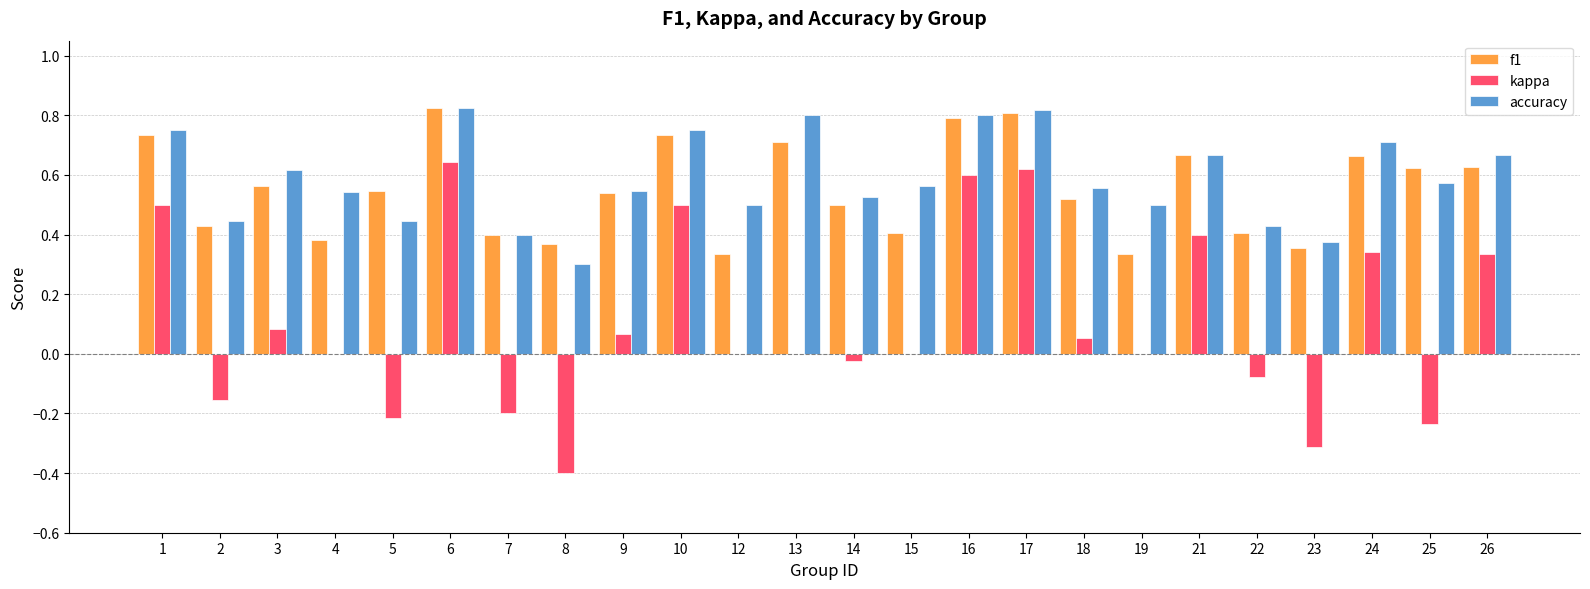

What is the total value across all series at 17?

2.2